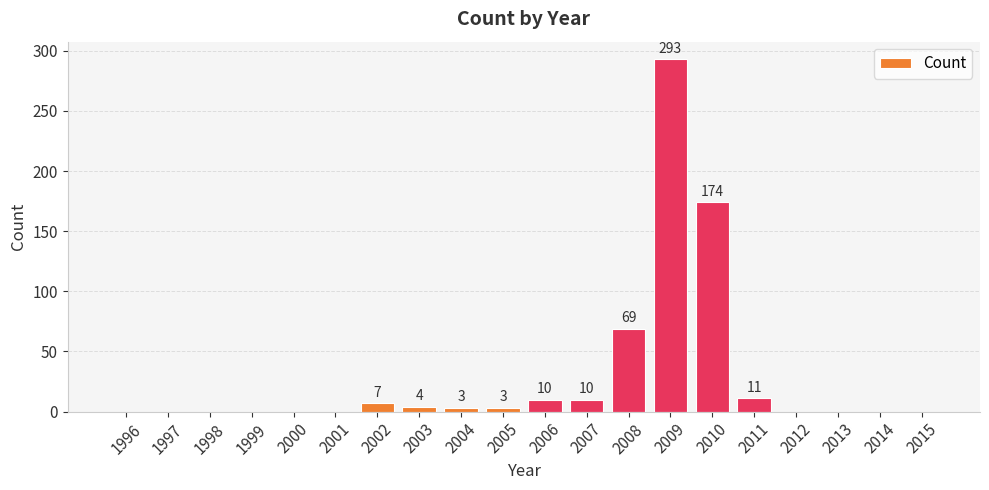

What is the sum of all values?

584